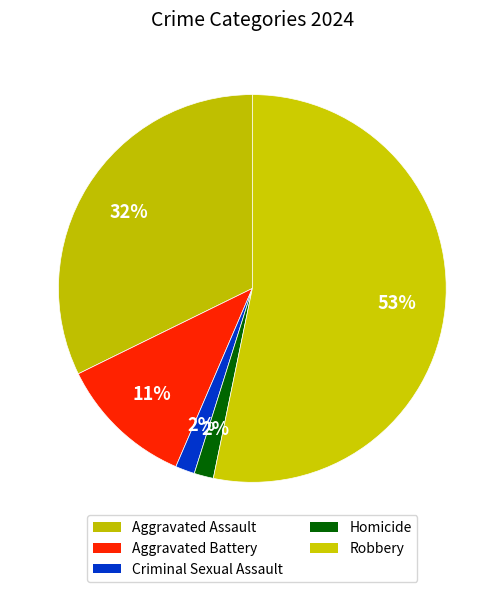

Count the number of slices in the pie.

5